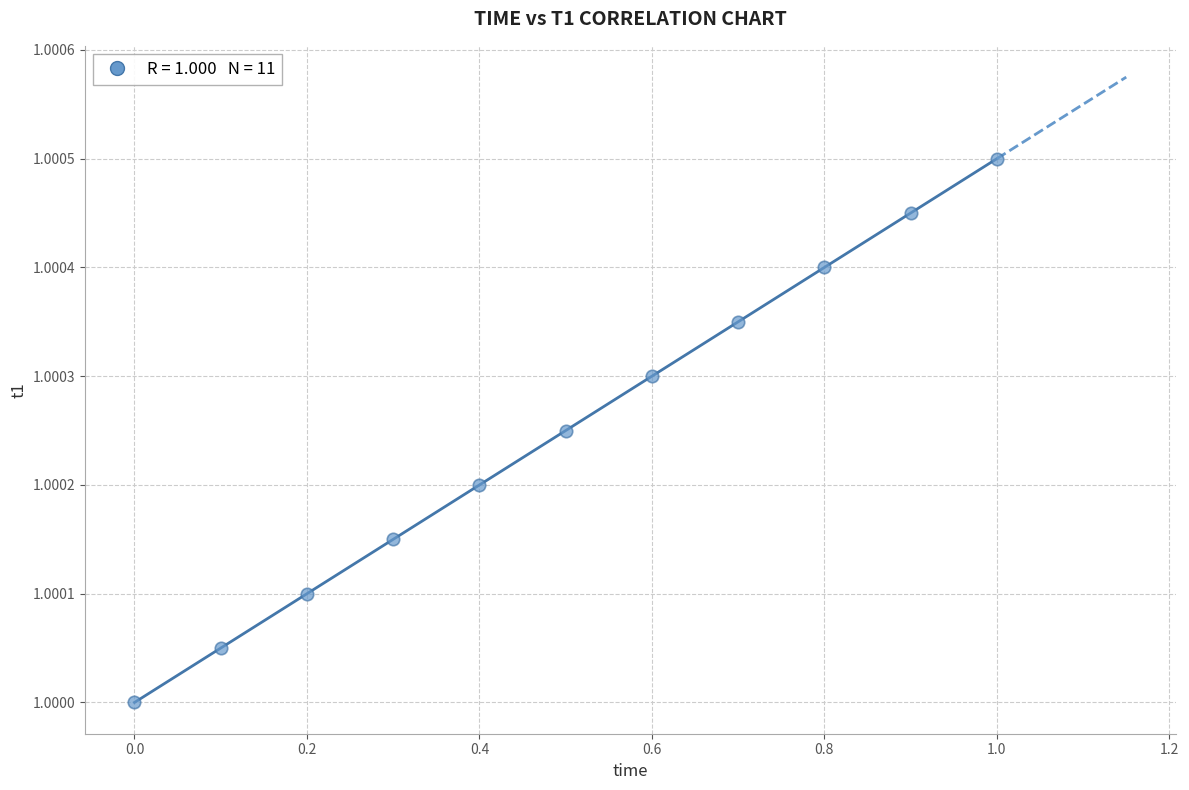

What is the average X value?

0.5